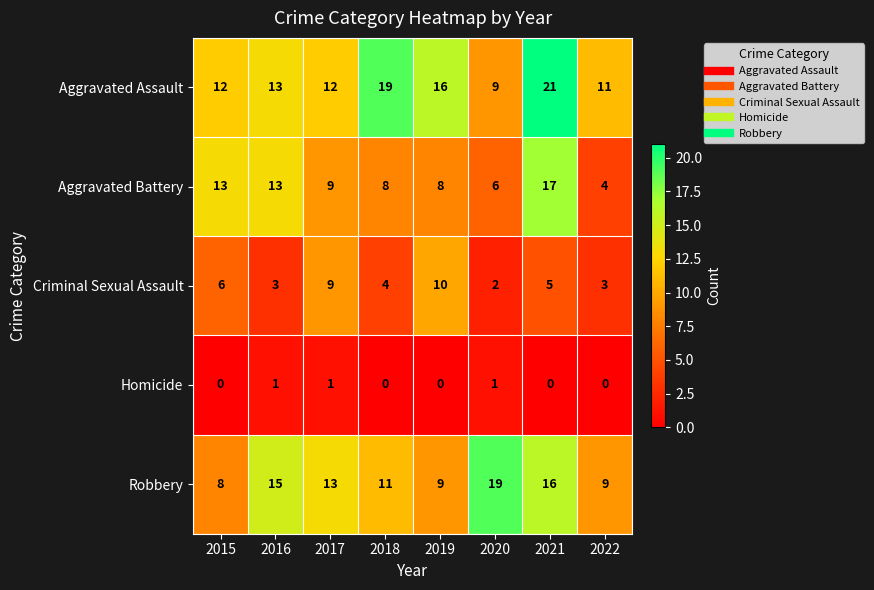

Which series has the largest total across all categories?

Aggravated Assault